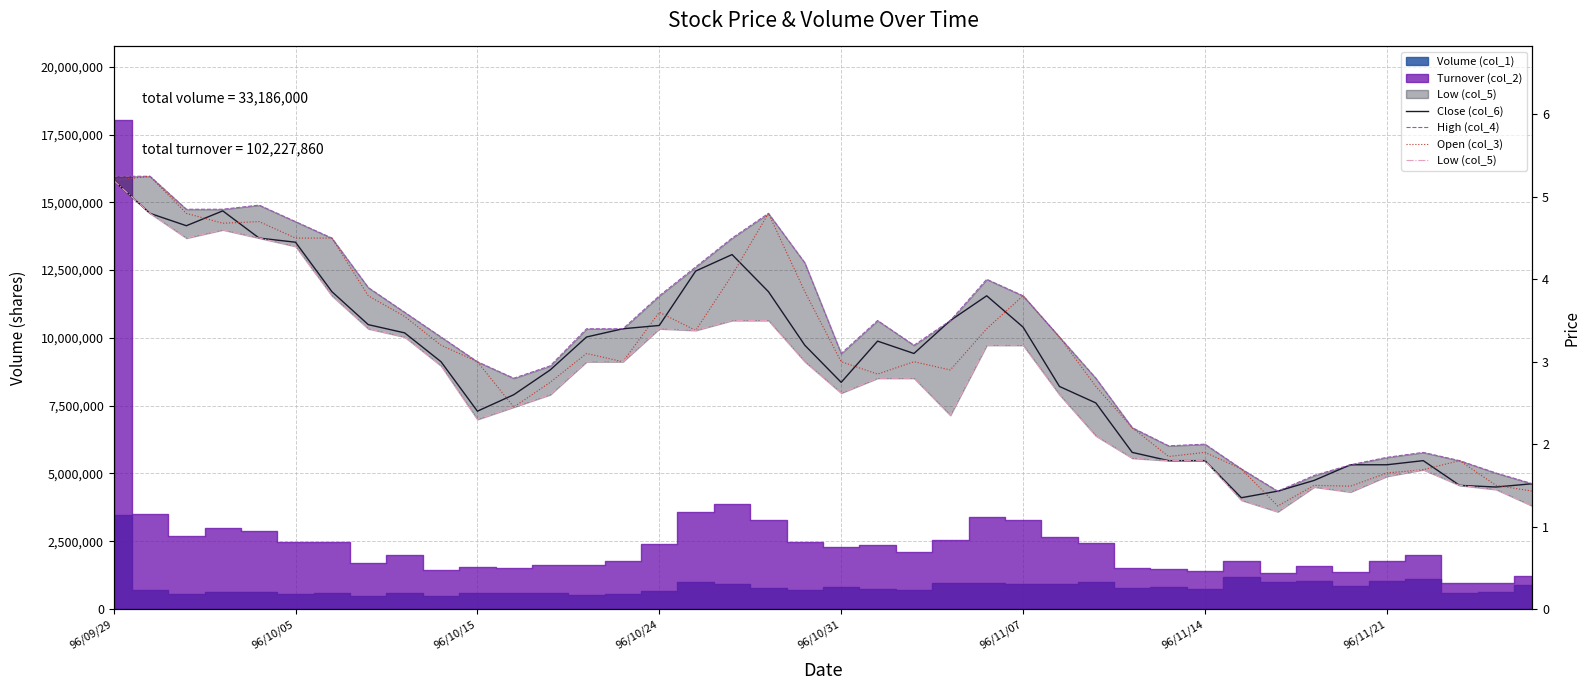

What is the sum of all High (col_4) values?

130.7